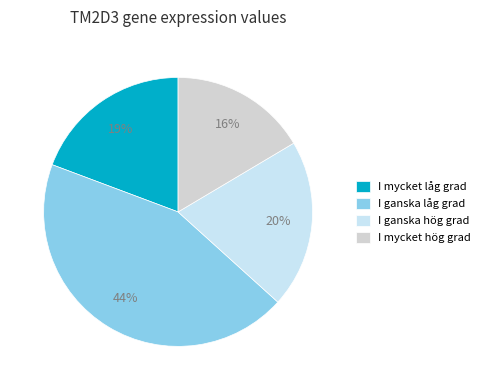

Which category has the biggest portion of the pie?

I ganska låg grad